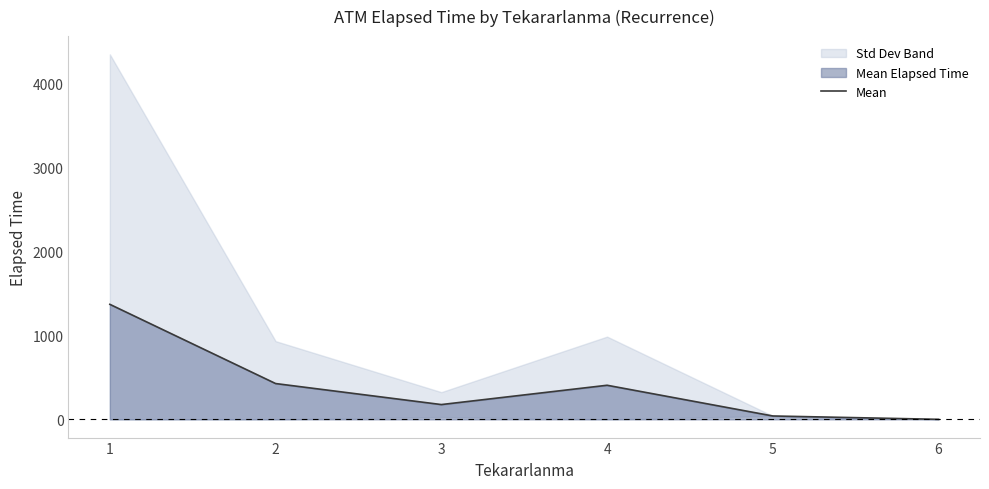

The value of Mean at 4 is 406.0. True or false?

True